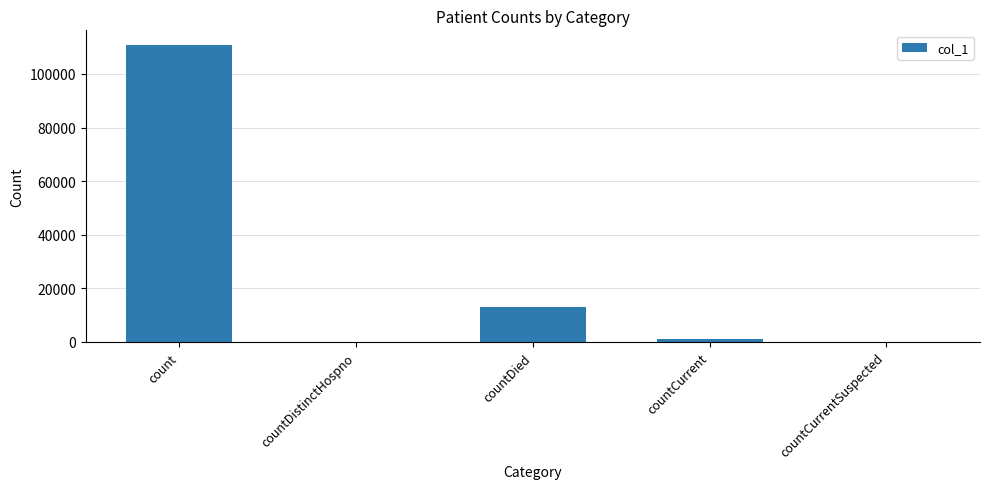

How many distinct data groups are displayed?

1